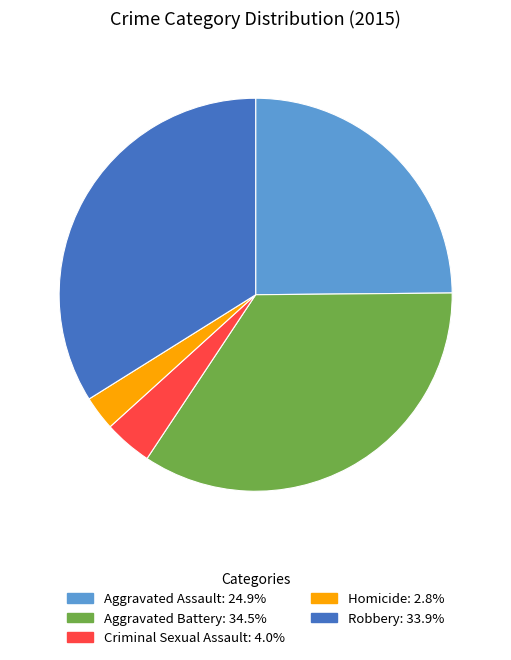

How many segments does this pie chart have?

5